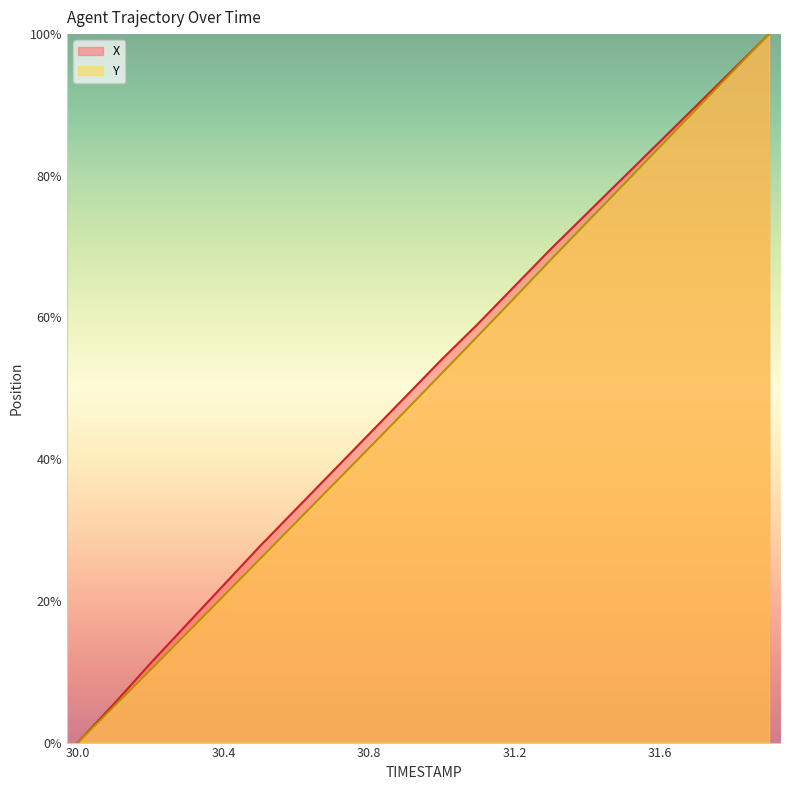

What is the sum of the Y values at 31.1 and 30.1?

62.5